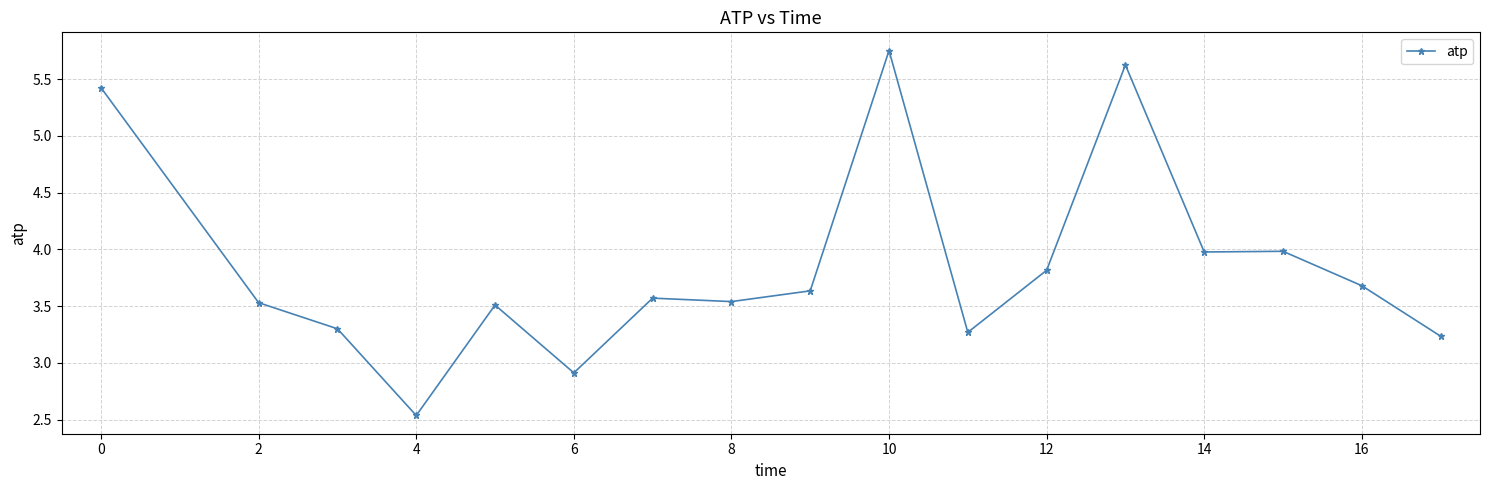

What is the difference between the maximum and minimum values?

3.2